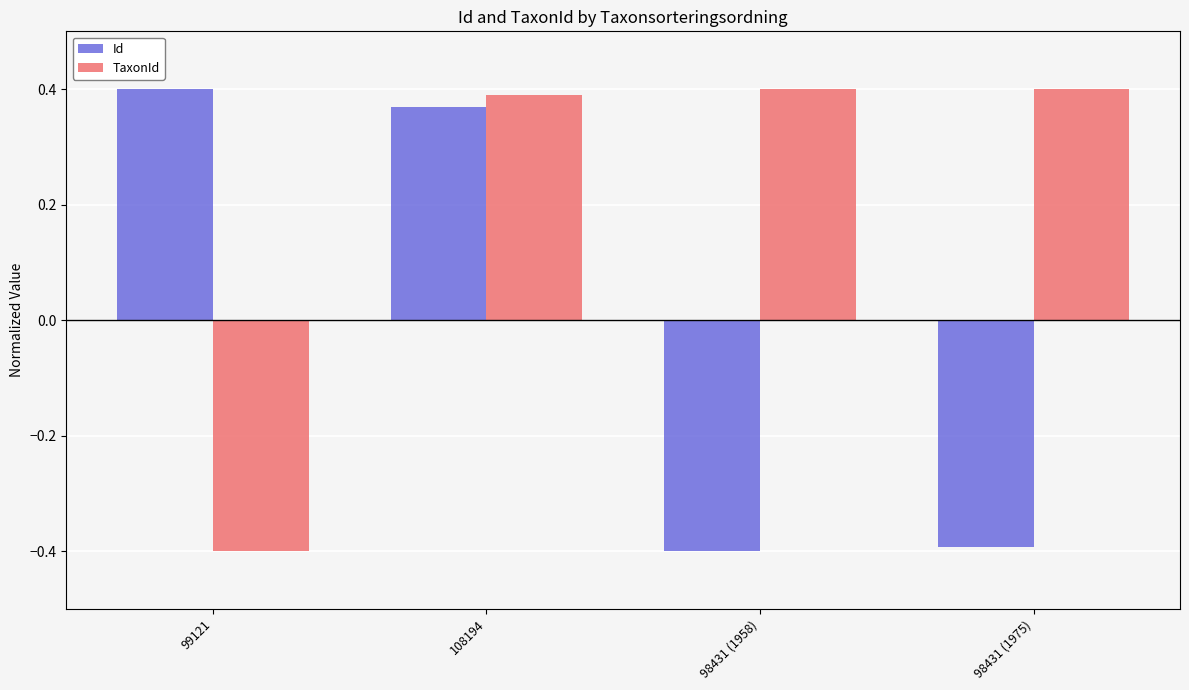

Where does the TaxonId series first go above 0?

108194